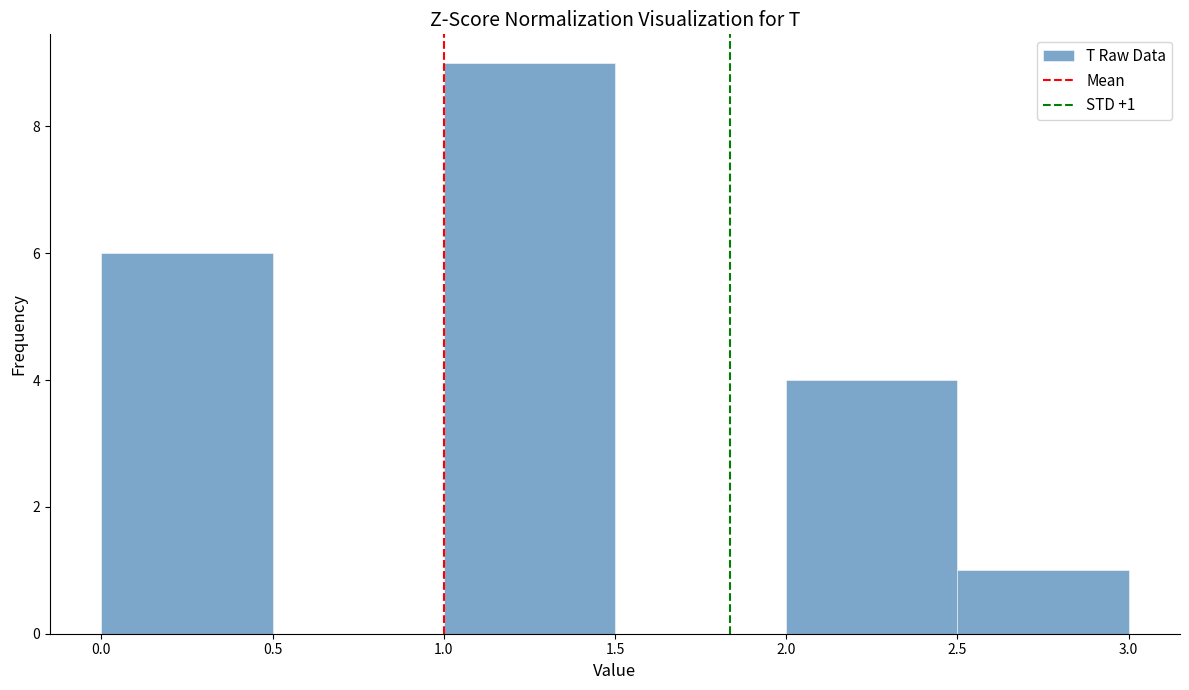

Which range on the x-axis has the tallest bar?

1.0 to 1.5